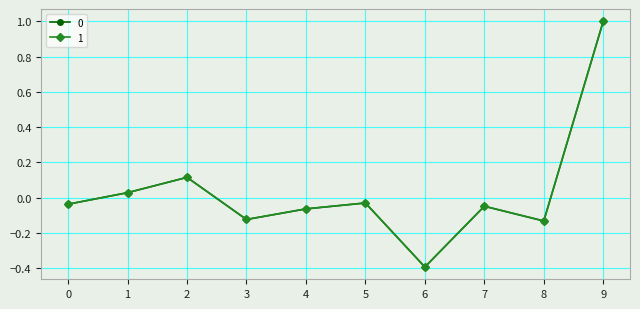

At how many categories does at least one series exceed 0?

3